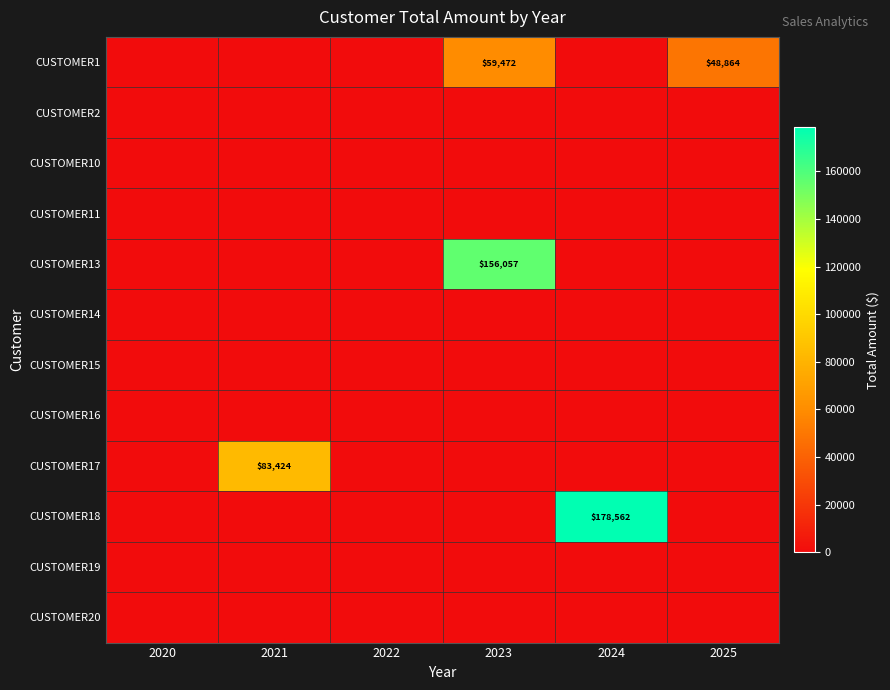

The value of CUSTOMER18 at 2024 is 178562. True or false?

True